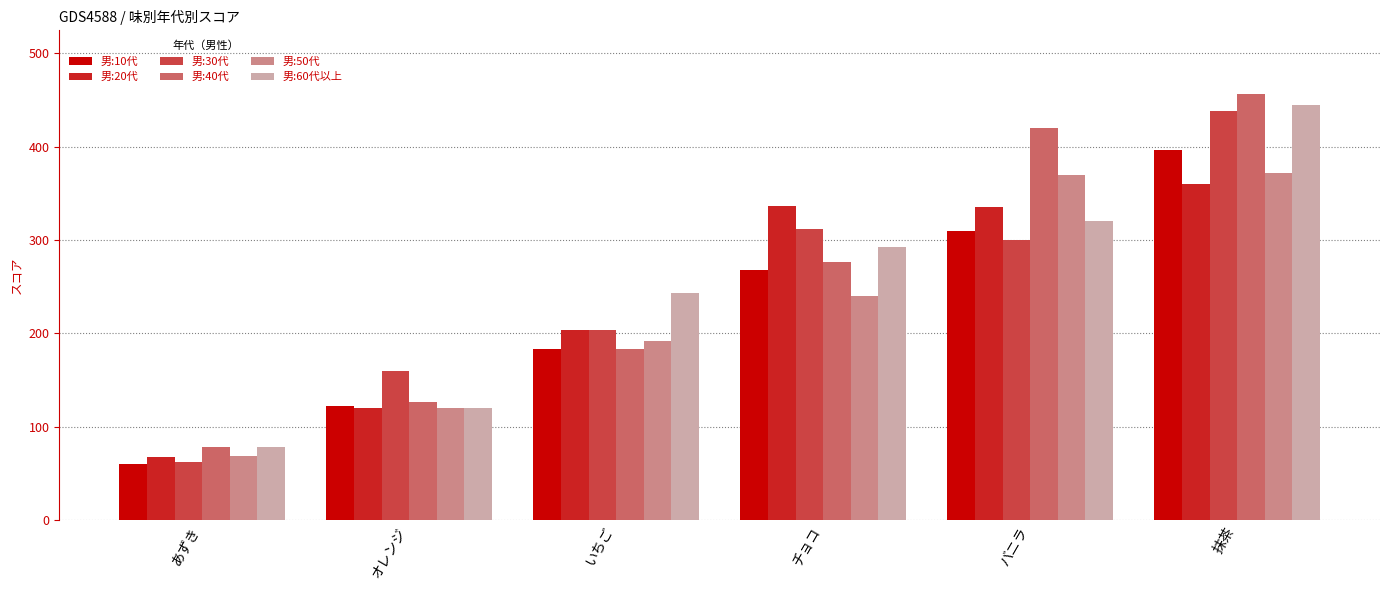

How many groups of bars are there?

6